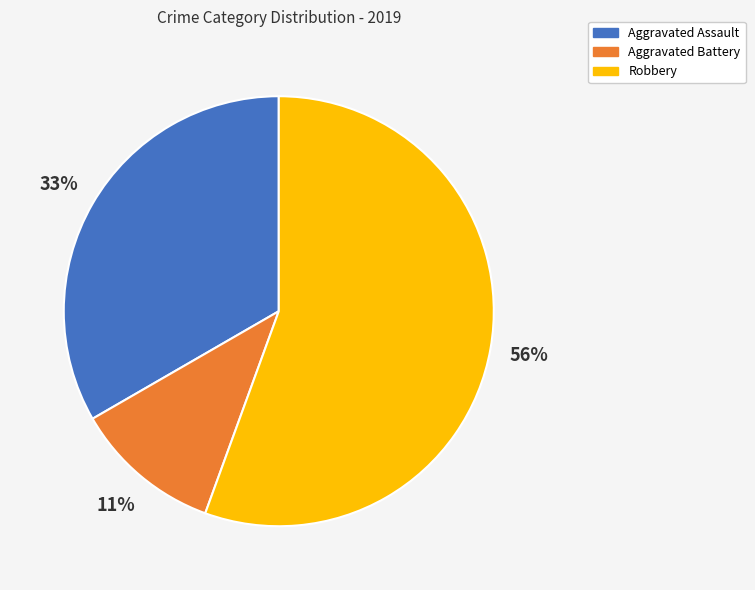

True or false: Aggravated Battery accounts for 21% of the total.

False